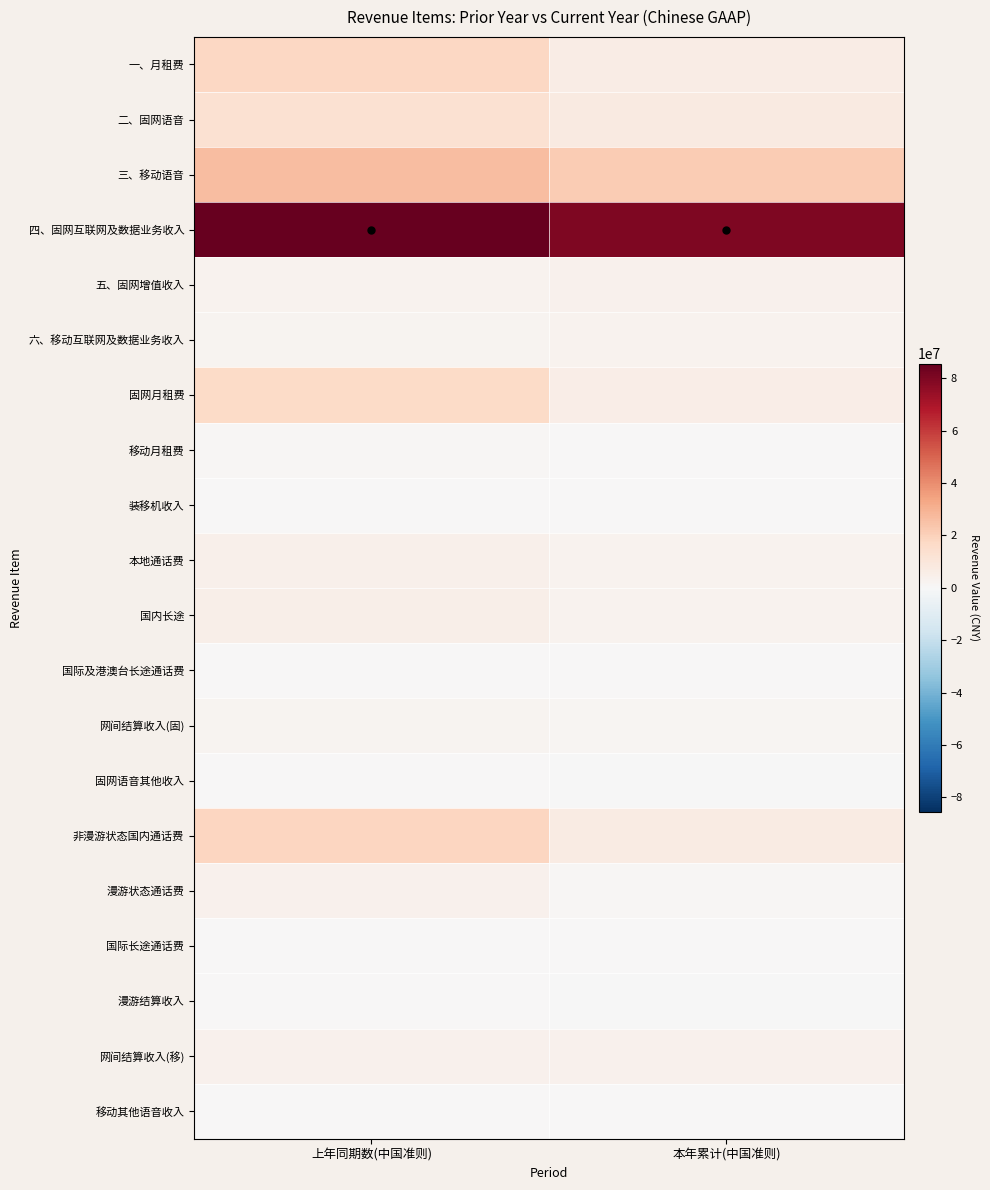

Reading left to right, transcribe all the data shown in this chart.

一、月租费: 上年同期数(中国准则)=17439194.8	本年累计(中国准则)=6363951.0
二、固网语音: 上年同期数(中国准则)=13269516.5	本年累计(中国准则)=8015919.8
三、移动语音: 上年同期数(中国准则)=26198408.2	本年累计(中国准则)=21477919.1
四、固网互联网及数据业务收入: 上年同期数(中国准则)=85573651.3	本年累计(中国准则)=79628019.6
五、固网增值收入: 上年同期数(中国准则)=2847752.1	本年累计(中国准则)=3456008.3
六、移动互联网及数据业务收入: 上年同期数(中国准则)=2162107.5	本年累计(中国准则)=3046687.9
固网月租费: 上年同期数(中国准则)=16262336.0	本年累计(中国准则)=5947919.7
移动月租费: 上年同期数(中国准则)=1176858.8	本年累计(中国准则)=416031.4
装移机收入: 上年同期数(中国准则)=547676.8	本年累计(中国准则)=376144.2
本地通话费: 上年同期数(中国准则)=4396631.2	本年累计(中国准则)=3017966.0
国内长途: 上年同期数(中国准则)=5153759.6	本年累计(中国准则)=2686165.5
国际及港澳台长途通话费: 上年同期数(中国准则)=136310.5	本年累计(中国准则)=101131.9
网间结算收入(固): 上年同期数(中国准则)=2486862.1	本年累计(中国准则)=1836172.6
固网语音其他收入: 上年同期数(中国准则)=548276.3	本年累计(中国准则)=-1708.3
非漫游状态国内通话费: 上年同期数(中国准则)=18712323.6	本年累计(中国准则)=6823723.0
漫游状态通话费: 上年同期数(中国准则)=3557299.5	本年累计(中国准则)=775331.0
国际长途通话费: 上年同期数(中国准则)=71602.8	本年累计(中国准则)=20206.7
漫游结算收入: 上年同期数(中国准则)=63502.3	本年累计(中国准则)=-425592.0
网间结算收入(移): 上年同期数(中国准则)=3541499.9	本年累计(中国准则)=3978062.8
移动其他语音收入: 上年同期数(中国准则)=232317.1	本年累计(中国准则)=116281.6